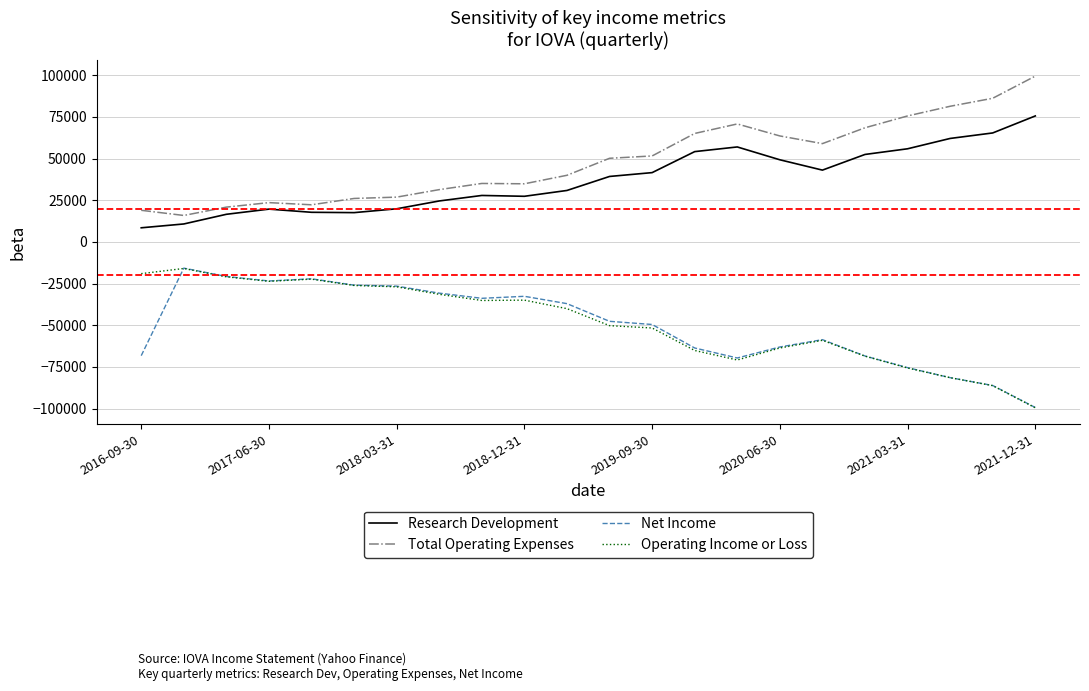

What is the greatest value displayed?

99500